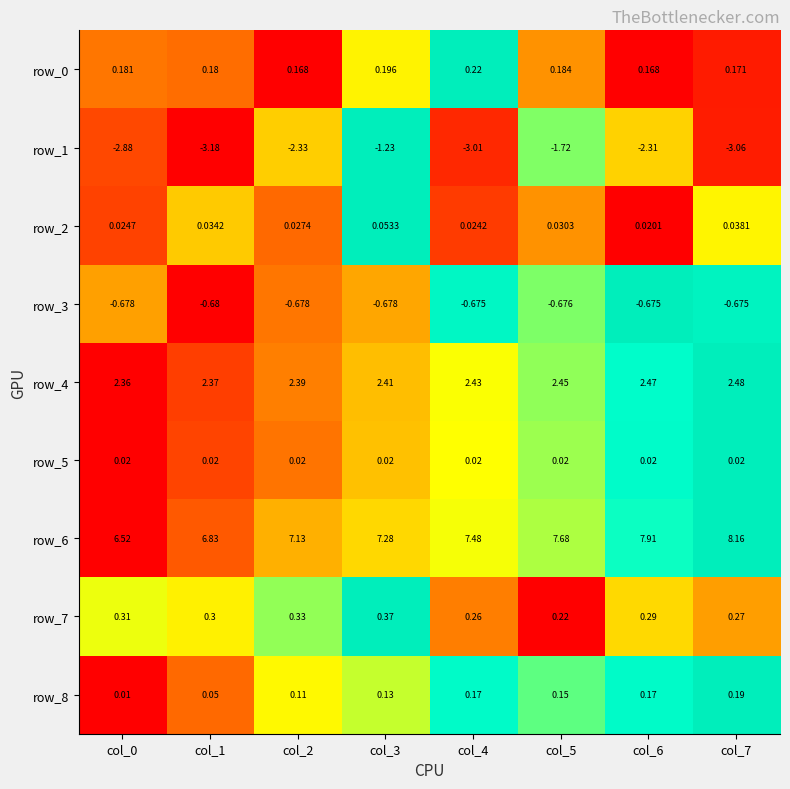

What is the difference between the highest and lowest values at col_5?

9.4